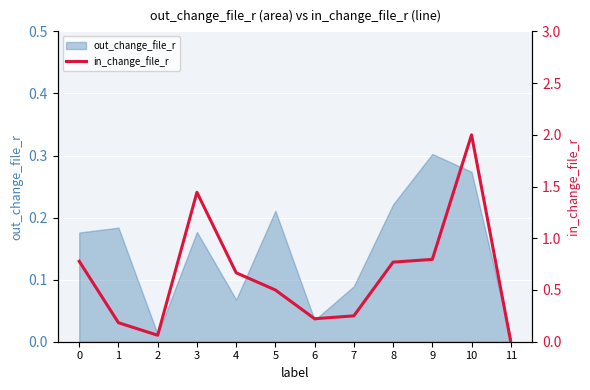

The value of out_change_file_r at 9 is 0.4. True or false?

False